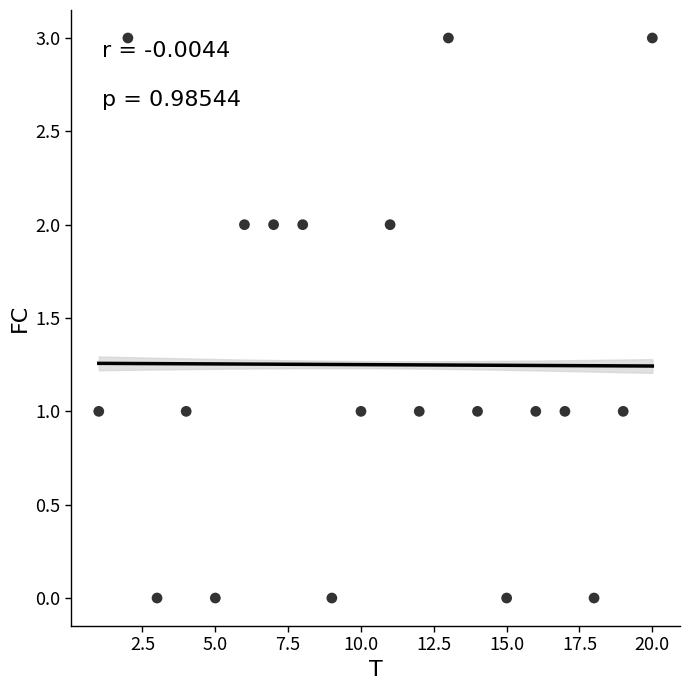

What is the range of Y values (max minus min)?

3